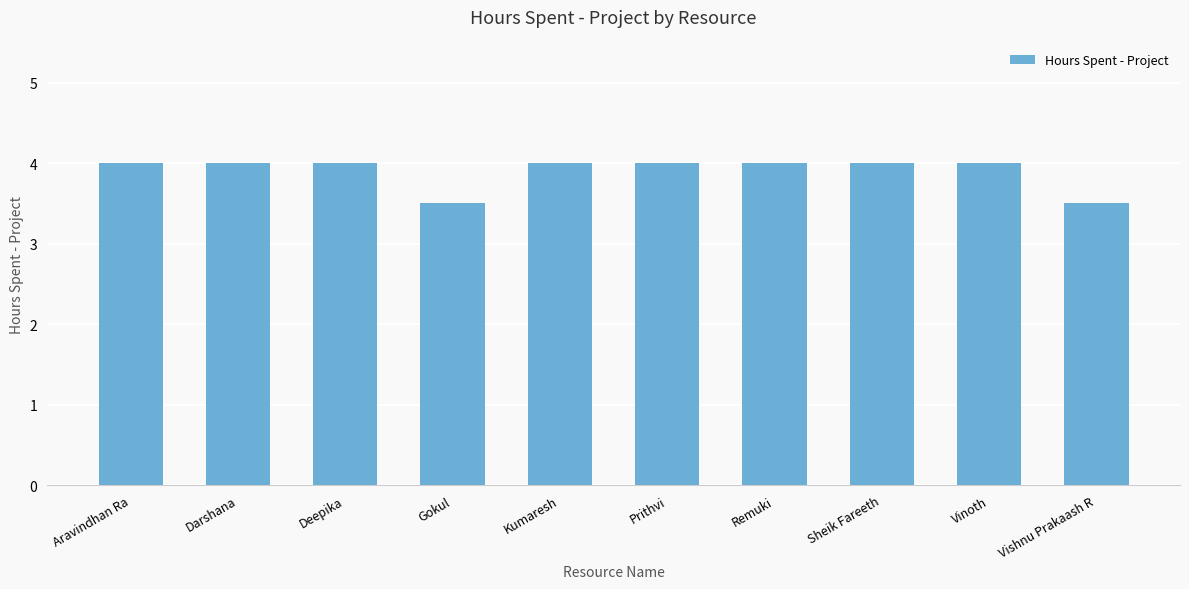

What is the change in value from Gokul to Sheik Fareeth?

+0.5